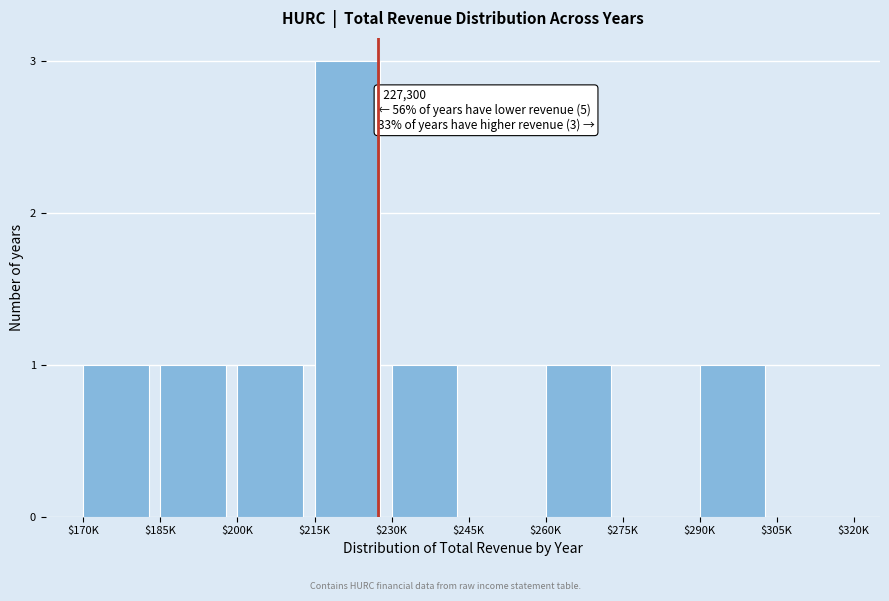

What is the maximum value shown in the chart?

3